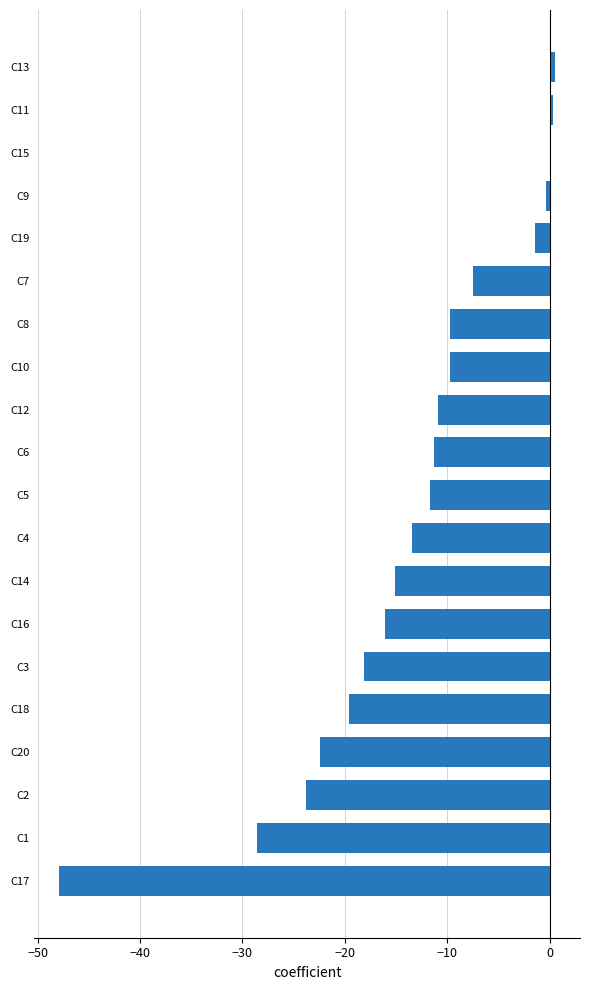

True or false: the data shows -9.7 at C10.

True